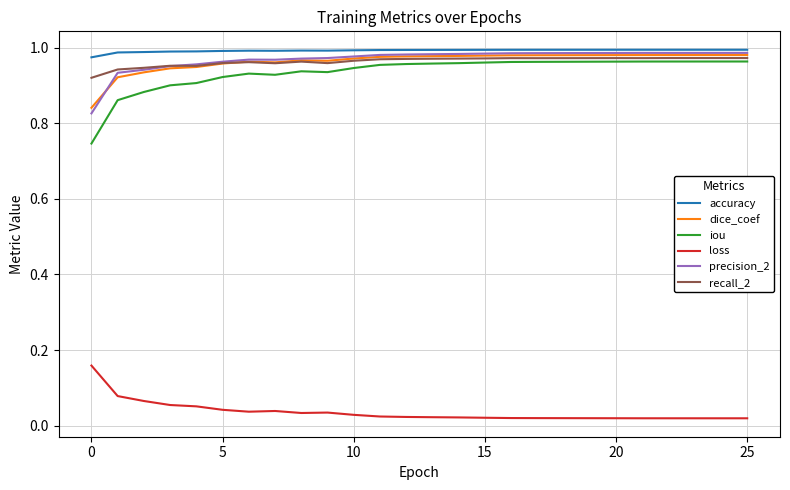

Which series has the widest spread of values?

iou